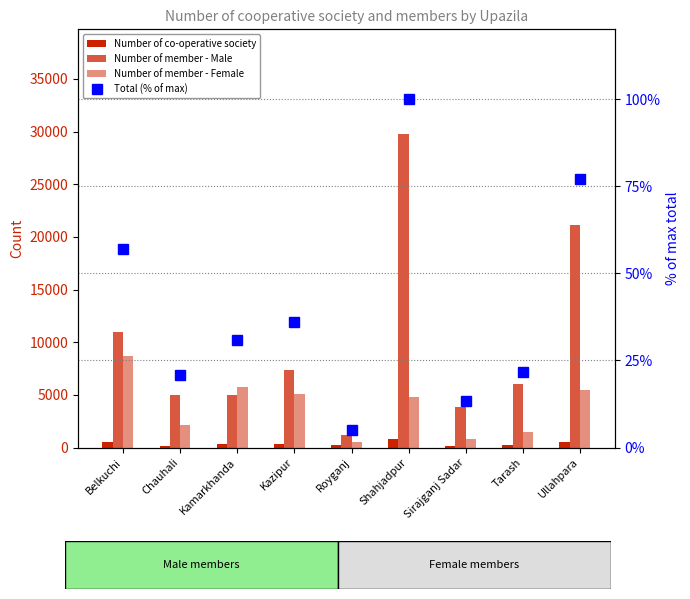

At which label is Number of co-operative society closest to 477?

Belkuchi